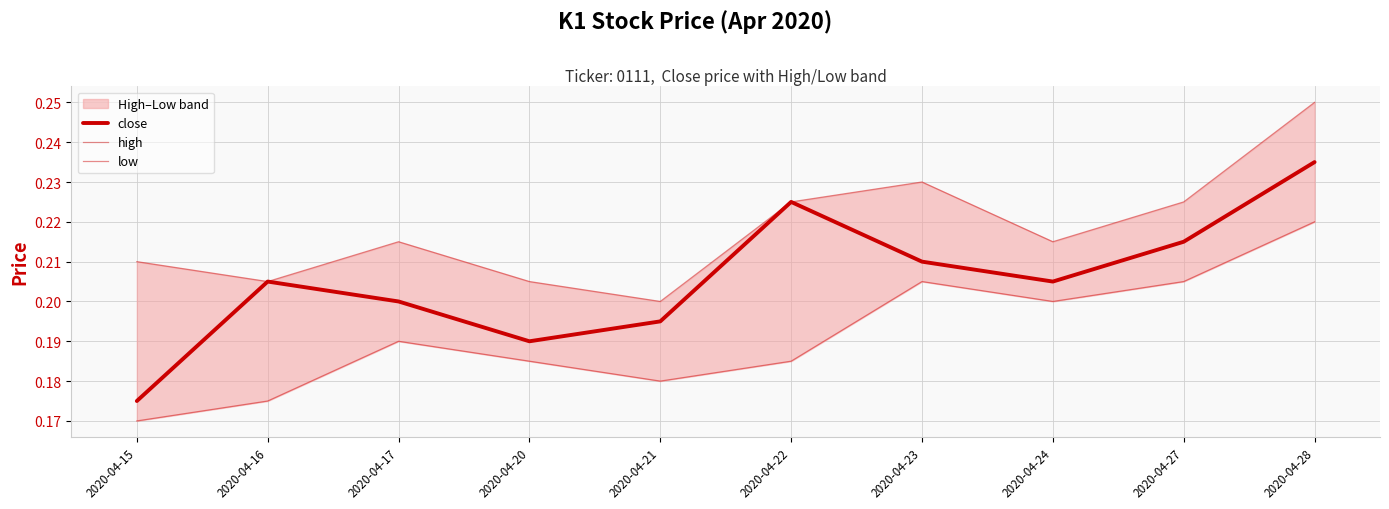

The value of close at 2020-04-23 is 0.1. True or false?

False